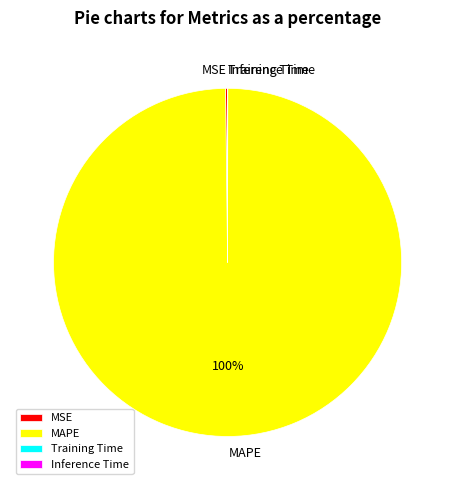

To the nearest percent, what portion does MAPE represent?

100%